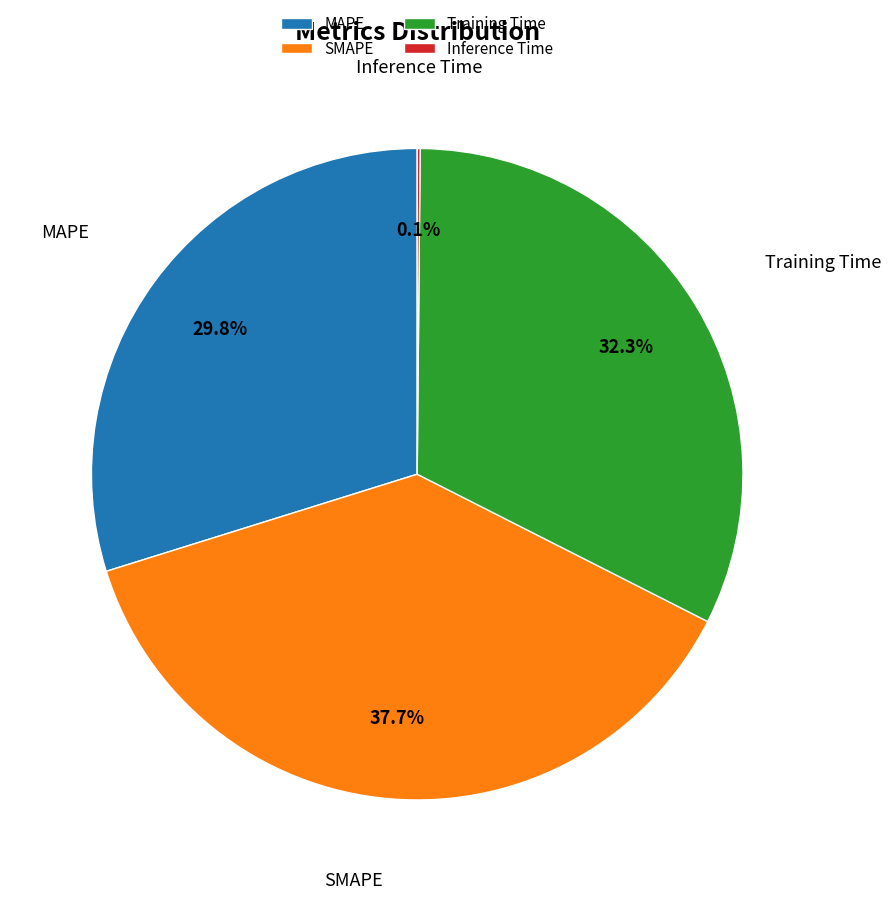

Between MAPE and Training Time, which is larger?

Training Time